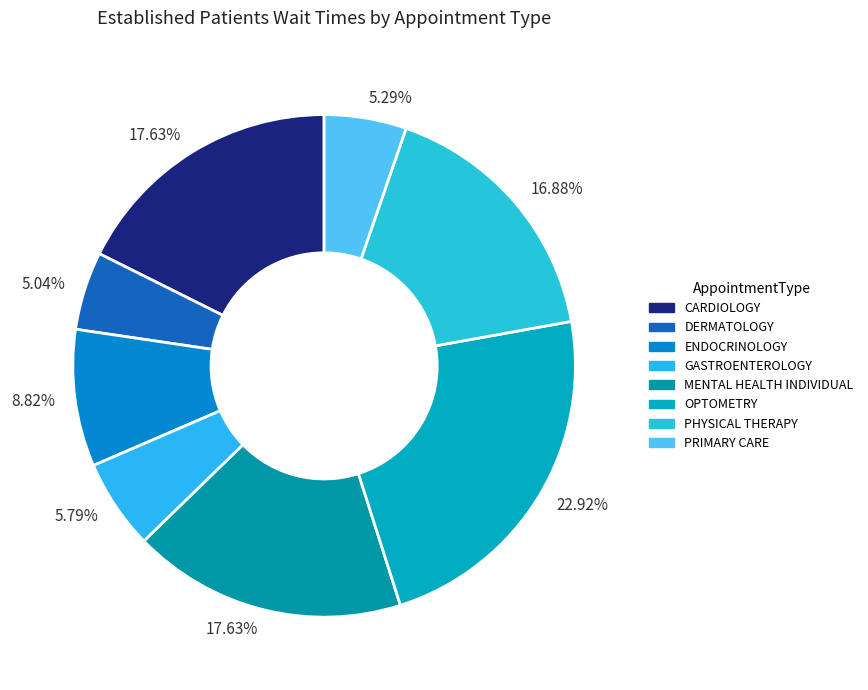

To the nearest percent, what is the combined percentage of CARDIOLOGY and DERMATOLOGY?

23%